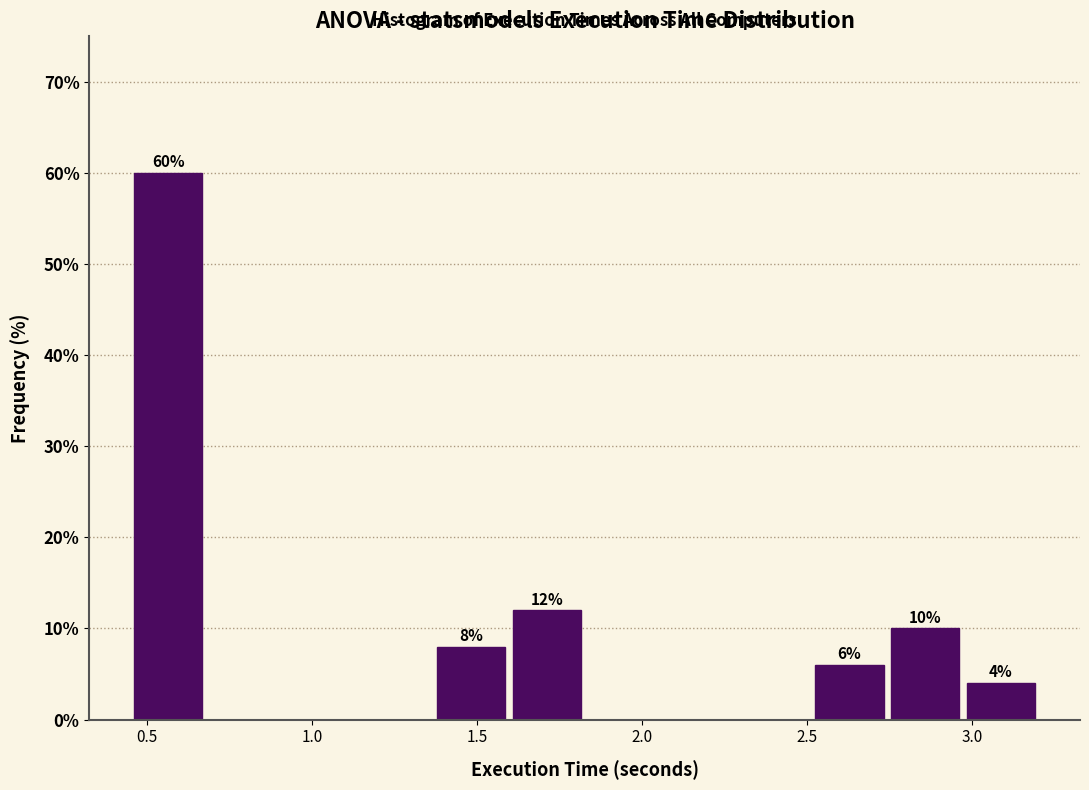

Which range on the x-axis has the tallest bar?

0.45 to 0.70